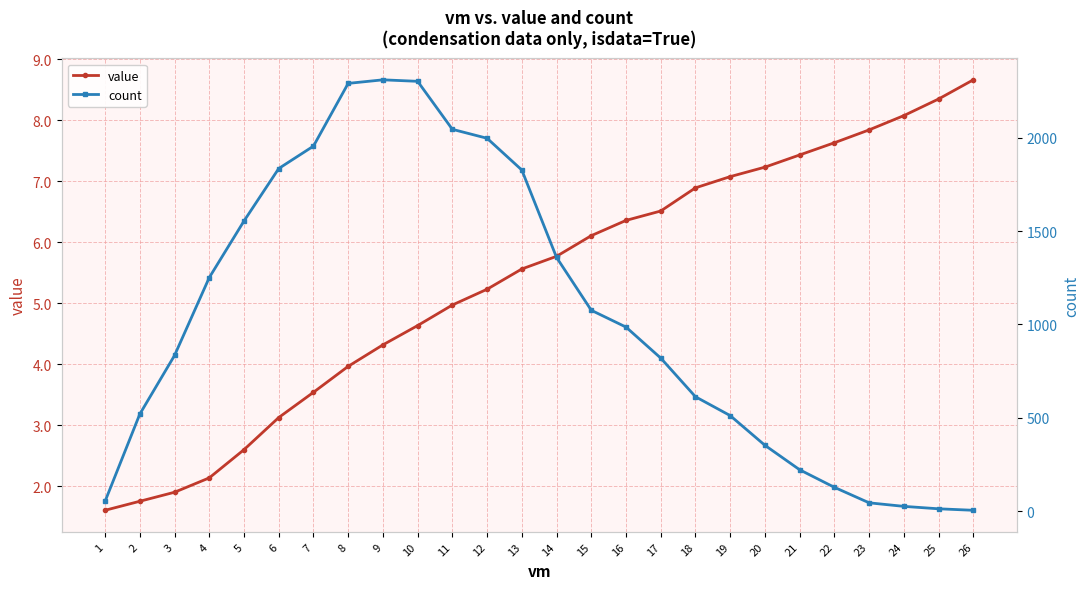

Between 21 and 5, which is larger?

21